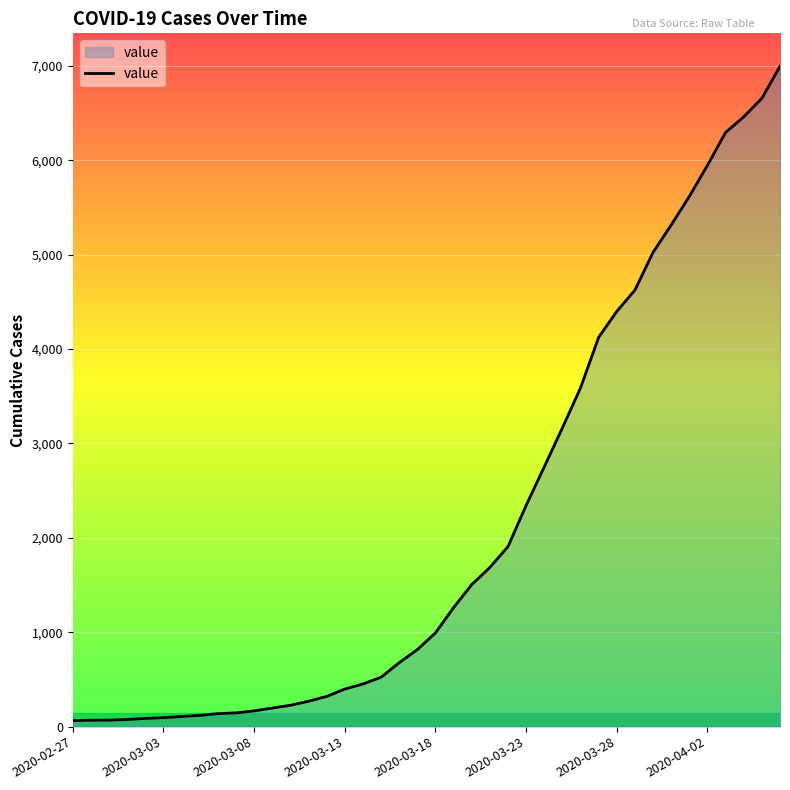

How many lines are shown in the chart?

1